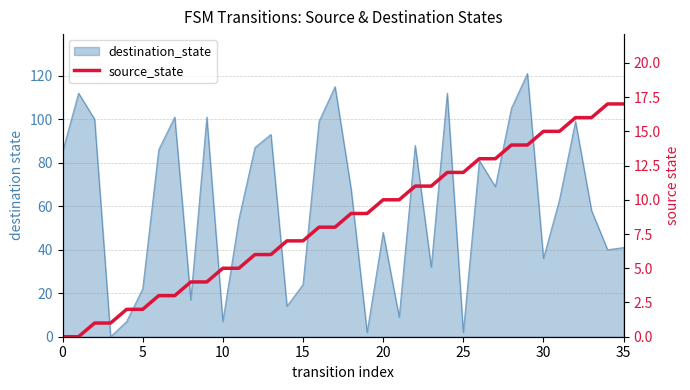

What is the change in value from 8 to 24?

+8